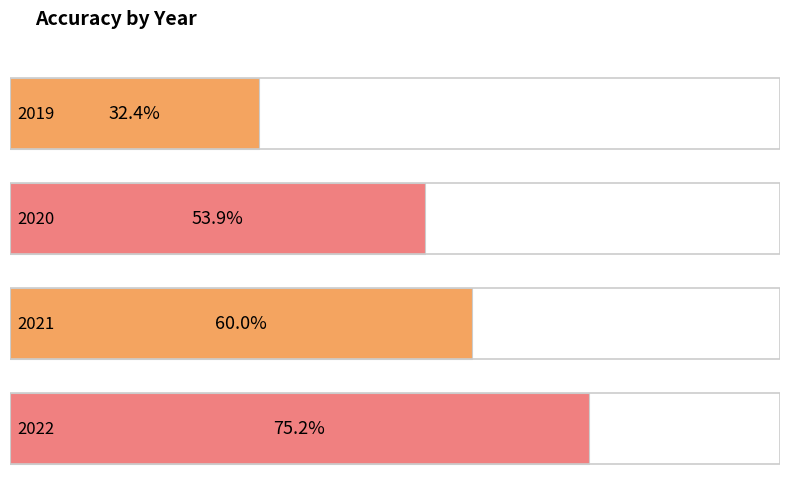

What is the value of the 2nd bar from the left?

0.5